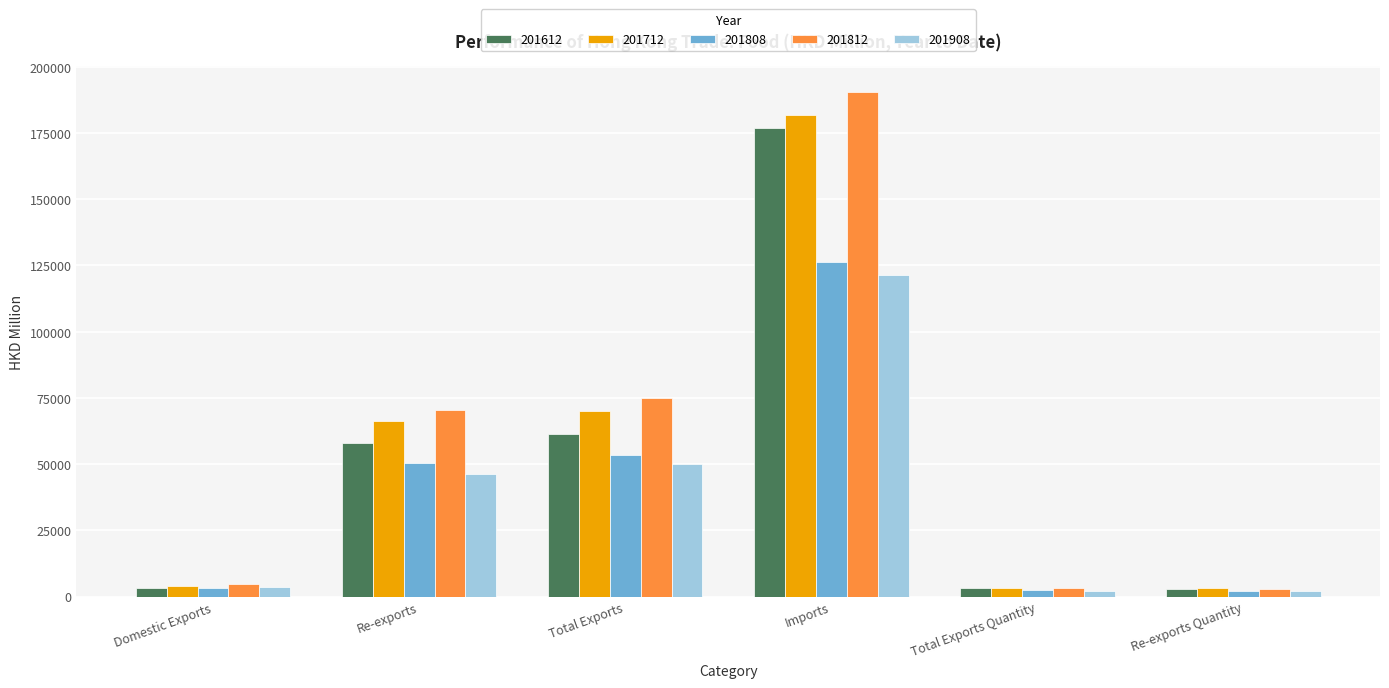

Which series has the largest range (max minus min)?

201812